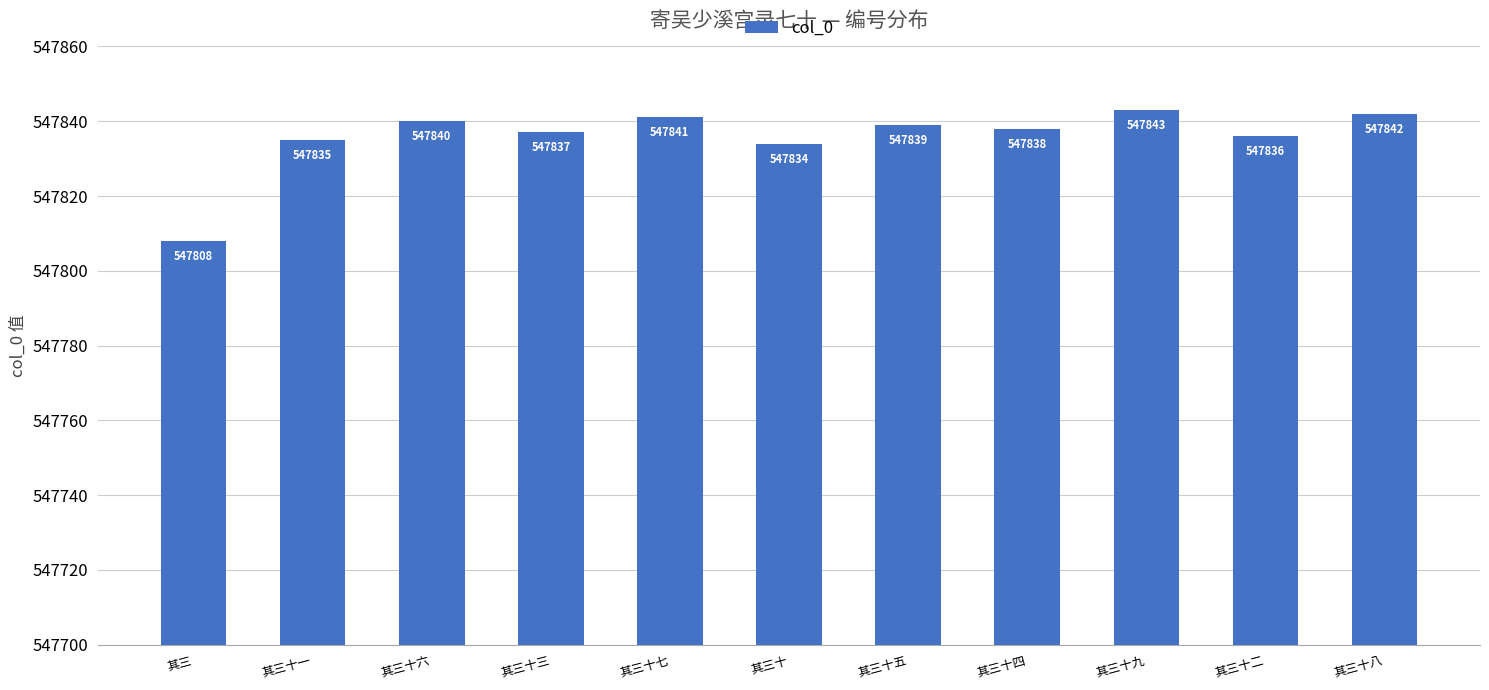

What is the change in value from 其三十四 to 其三十八?

+4